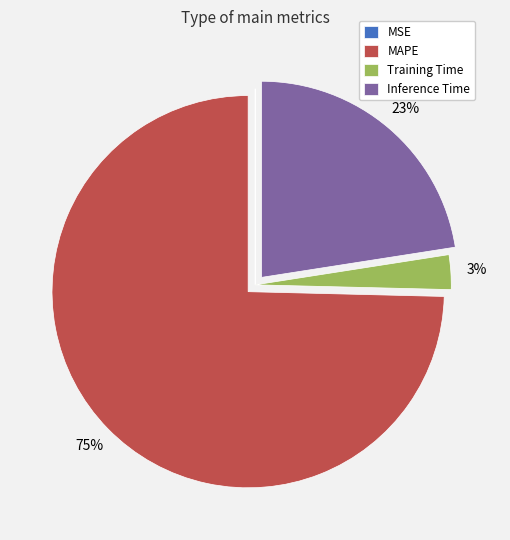

Which category accounts for the majority?

MAPE